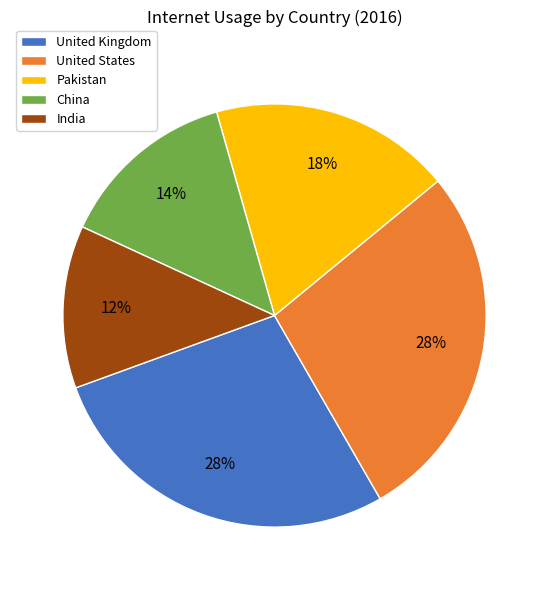

Approximately how many times larger is the value at Pakistan compared to China?

1.3